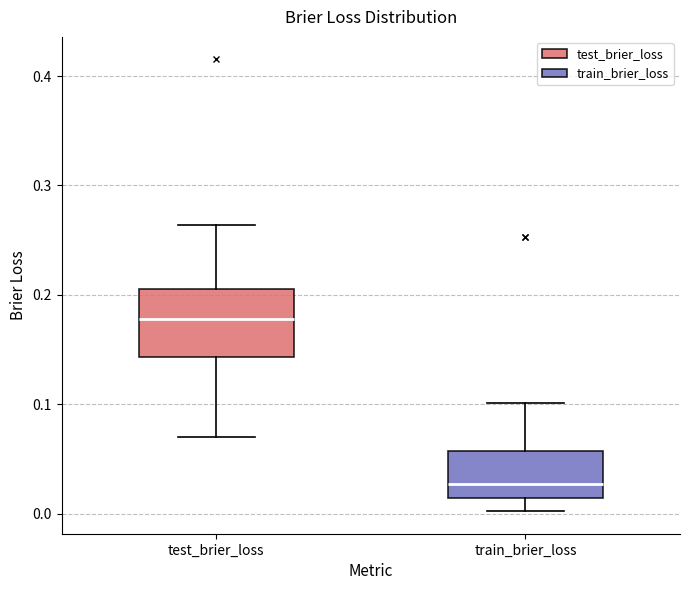

Where does the lower whisker of the box for train_brier_loss end on the y-axis? The values are not printed on the chart, so give them approximately, as read against the axis.

0.00